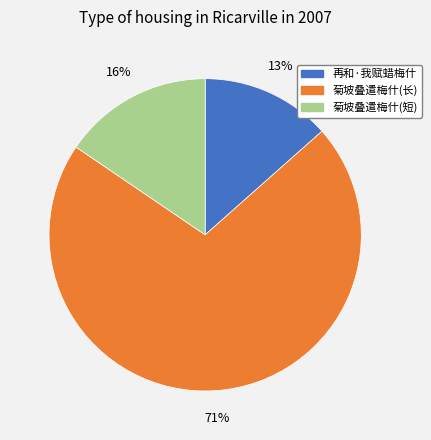

Does any single category account for the majority?

Yes